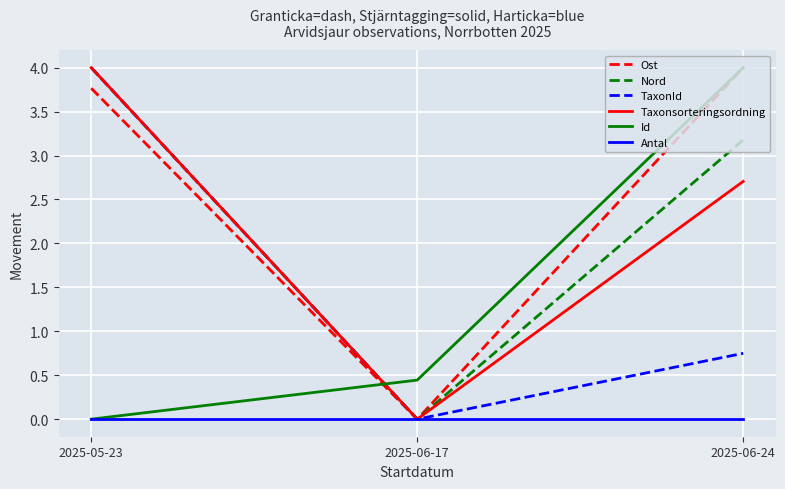

Rank the categories by Nord value from lowest to highest.

2025-06-17, 2025-06-24, 2025-05-23